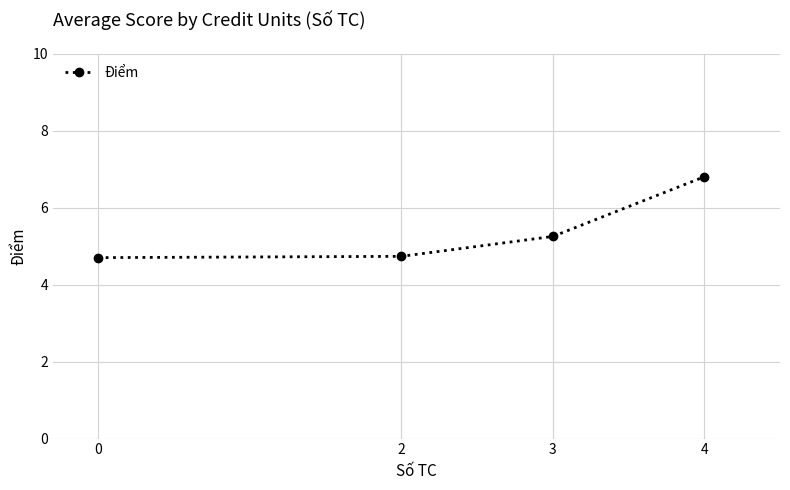

What is the average value?

5.4